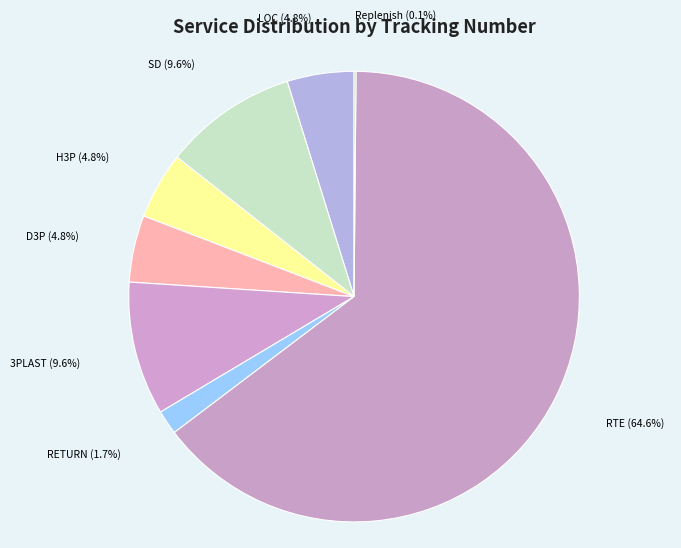

The LOC slice represents 5% of the pie. True or false?

True